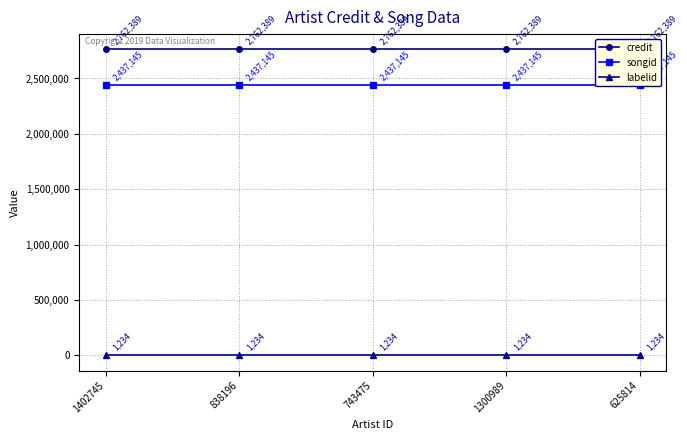

What is the lowest value of the labelid series?

1234